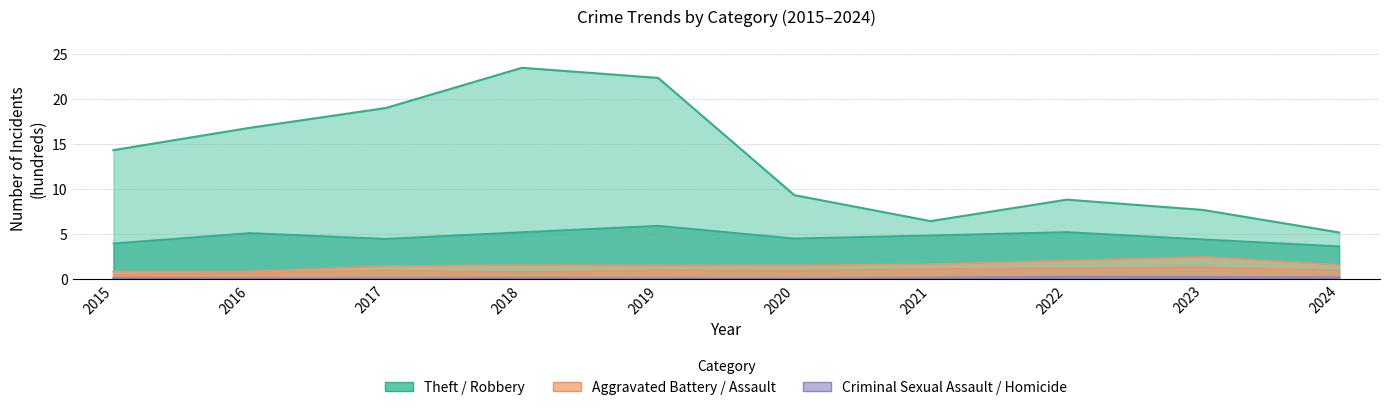

True or false: Homicide and Theft cross at least once.

False